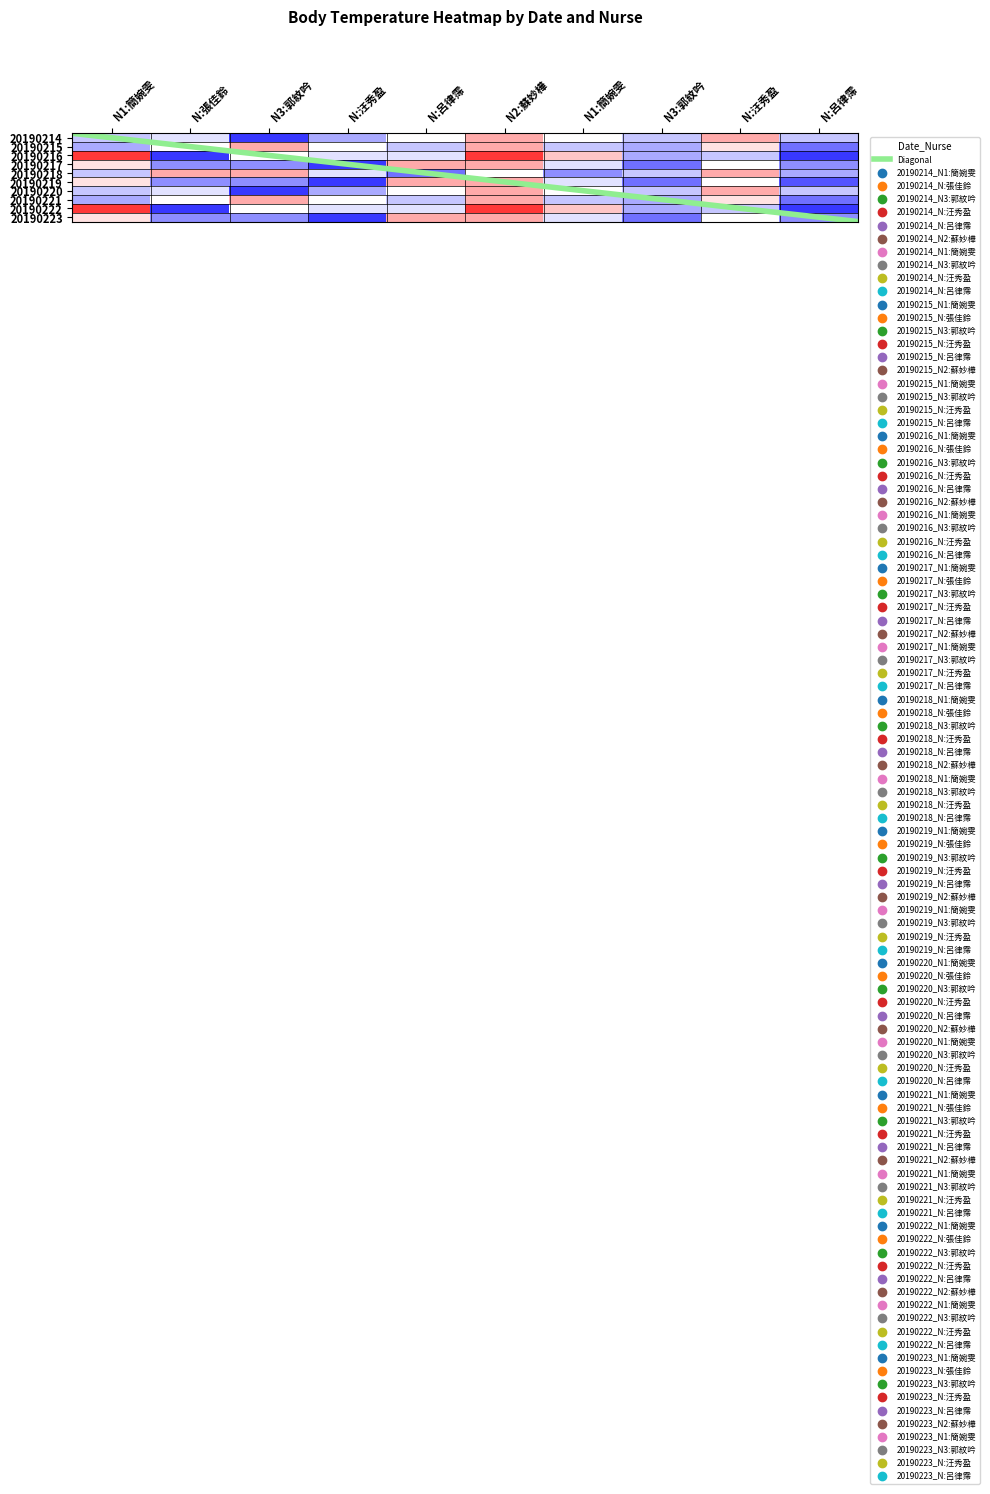

What is the difference between the highest and lowest values at N:呂律霈?

0.8